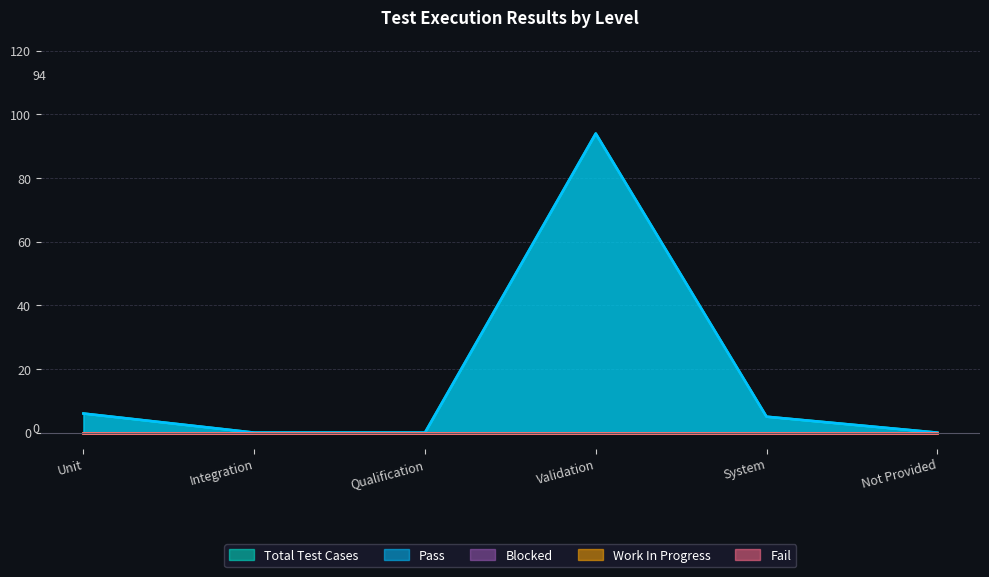

Between Qualification and Validation, which series saw the biggest shift?

Pass